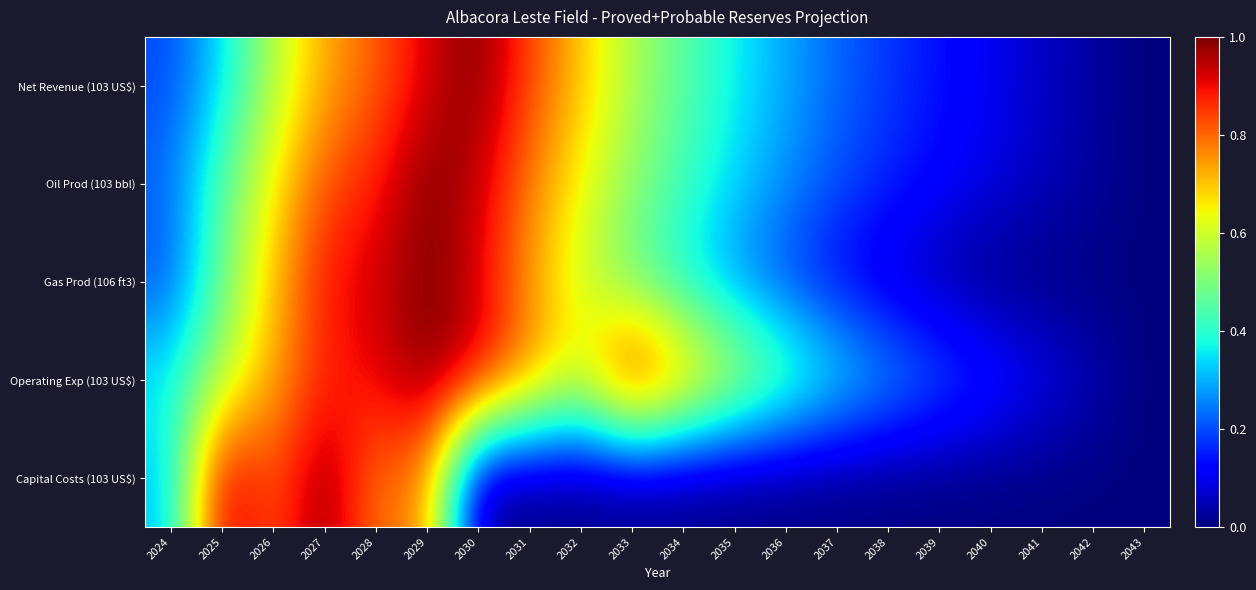

Reading left to right, list all the values displayed in this chart.

Net Revenue (103 US$): 2024=0.2	2025=0.3	2026=0.6	2027=0.7	2028=0.8	2029=0.9	2030=1.0	2031=0.8	2032=0.7	2033=0.6	2034=0.5	2035=0.4	2036=0.3	2037=0.2	2038=0.2	2039=0.1	2040=0.1	2041=0.1	2042=0.0	2043=0.0
Oil Prod (103 bbl): 2024=0.2	2025=0.5	2026=0.7	2027=0.8	2028=0.9	2029=1.0	2030=0.9	2031=0.8	2032=0.6	2033=0.5	2034=0.4	2035=0.3	2036=0.3	2037=0.2	2038=0.2	2039=0.1	2040=0.1	2041=0.1	2042=0.0	2043=0.0
Gas Prod (106 ft3): 2024=0.2	2025=0.5	2026=0.7	2027=0.9	2028=0.9	2029=1.0	2030=0.9	2031=0.7	2032=0.6	2033=0.5	2034=0.4	2035=0.3	2036=0.2	2037=0.1	2038=0.1	2039=0.0	2040=0.0	2041=0.0	2042=0.0	2043=0.0
Operating Exp (103 US$): 2024=0.4	2025=0.6	2026=0.7	2027=0.9	2028=0.9	2029=1.0	2030=0.9	2031=0.8	2032=0.6	2033=1.0	2034=0.8	2035=0.6	2036=0.5	2037=0.4	2038=0.3	2039=0.2	2040=0.2	2041=0.1	2042=0.1	2043=0.0
Capital Costs (103 US$): 2024=0.3	2025=1.0	2026=0.8	2027=1.0	2028=0.8	2029=0.8	2030=0.0	2031=0.0	2032=0.0	2033=0.0	2034=0.0	2035=0.0	2036=0.0	2037=0.0	2038=0.0	2039=0.0	2040=0.0	2041=0.0	2042=0.0	2043=0.0